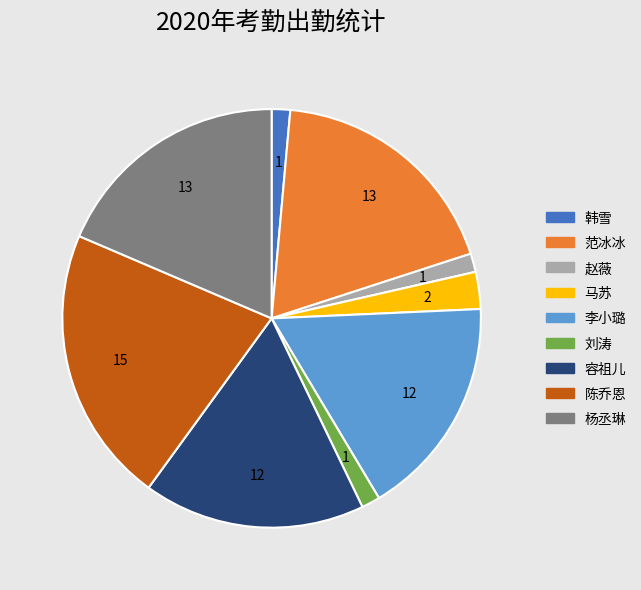

Is there a majority slice in this chart?

No